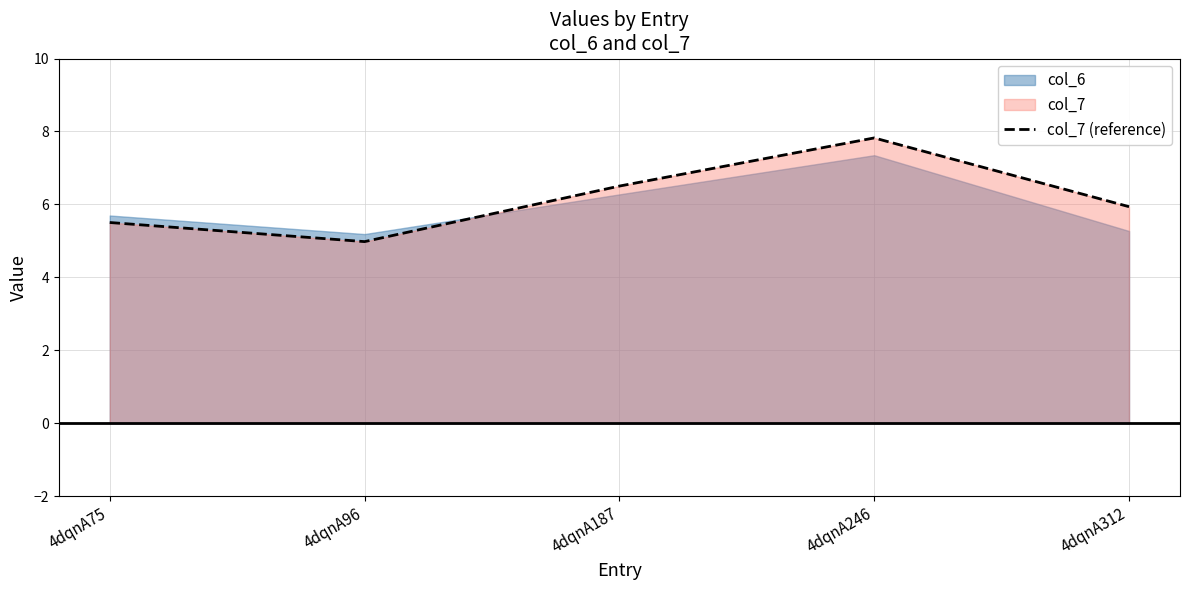

How many lines are shown in the chart?

1